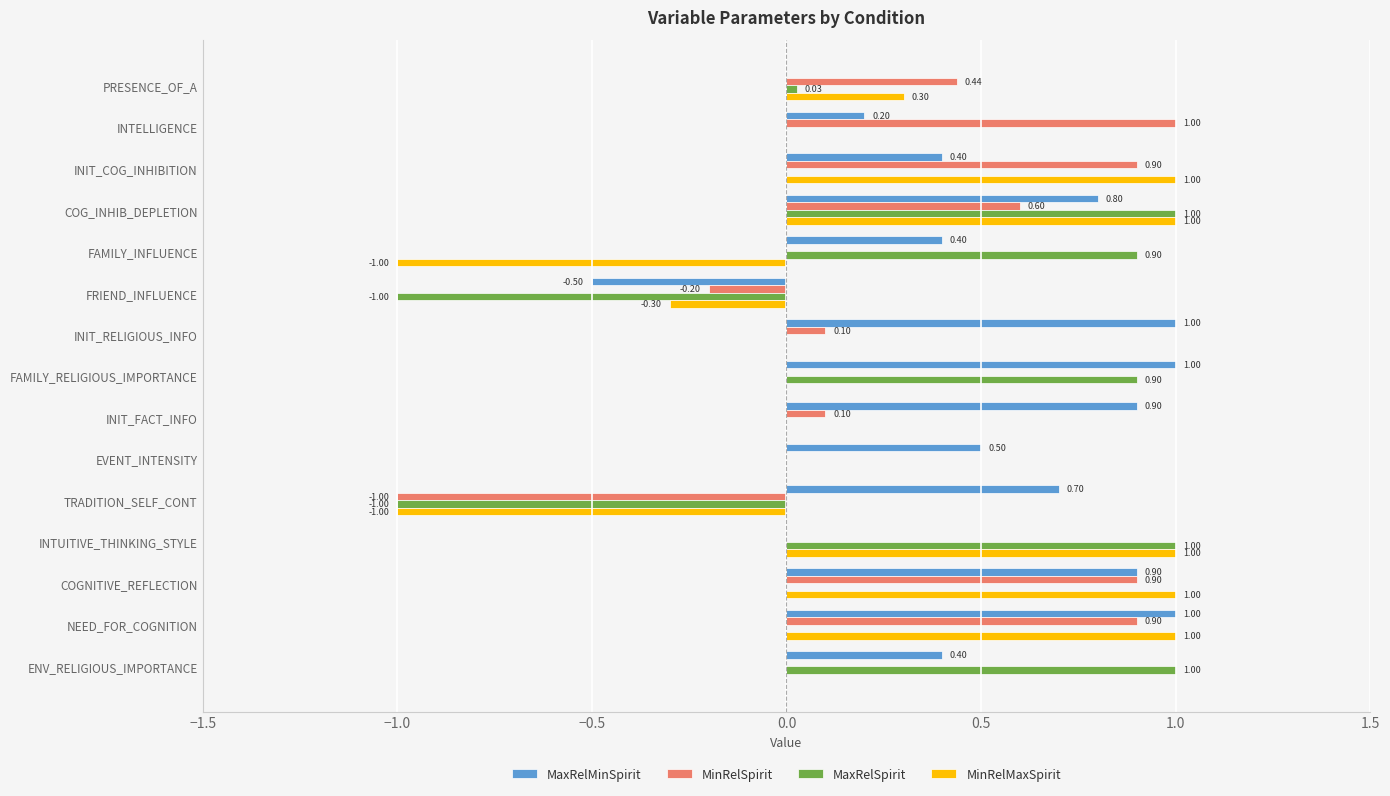

Is the value of MinRelSpirit at INIT_RELIGIOUS_INFO greater than the value of MaxRelMinSpirit at COGNITIVE_REFLECTION?

No